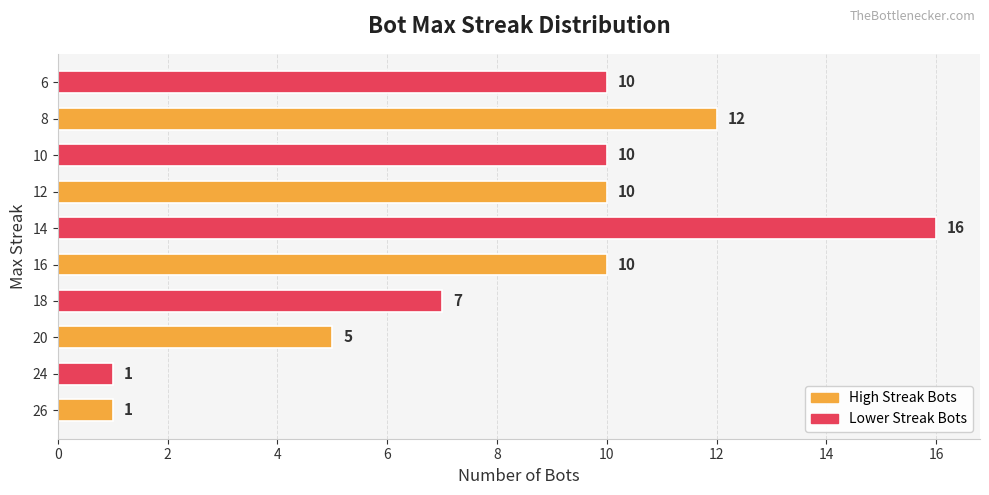

Count the number of data series in this chart.

1